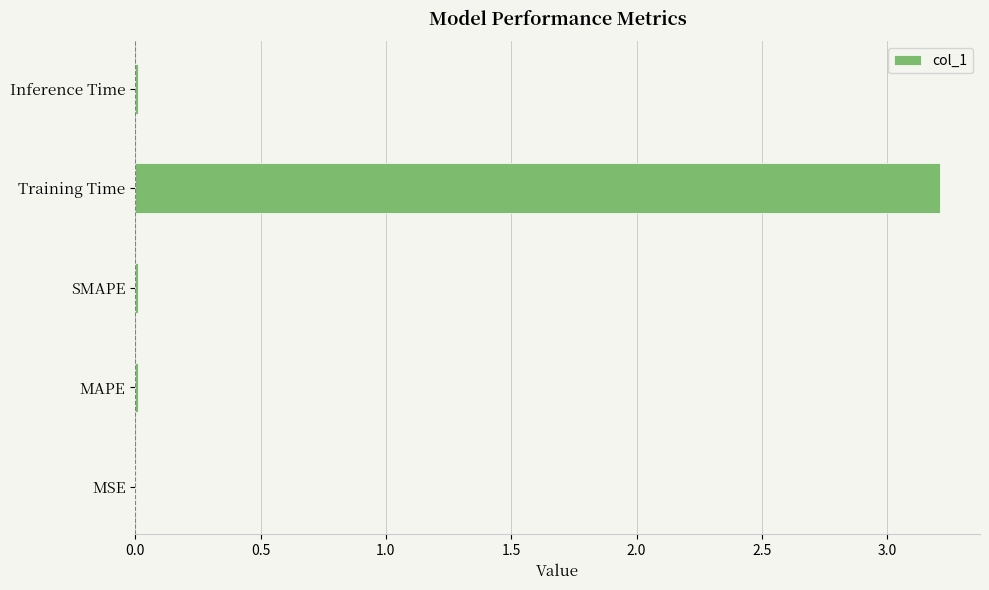

Between SMAPE and Training Time, which is larger?

Training Time